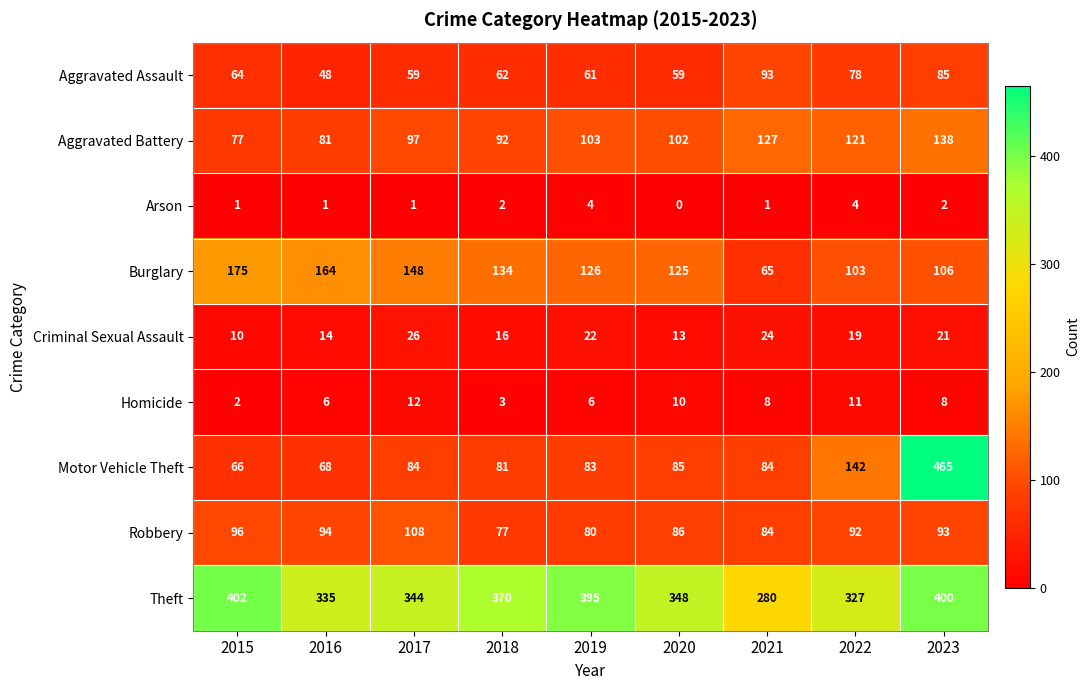

At which category is the sum across all series the highest?

2023